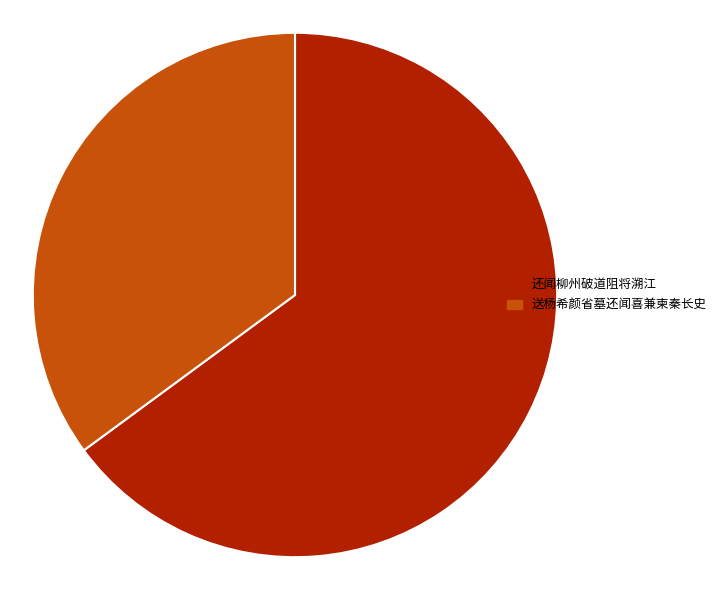

Combined, do 还闻柳州破道阻将溯江 and 送杨希颜省墓还闻喜兼柬秦长史 account for over 50%?

Yes